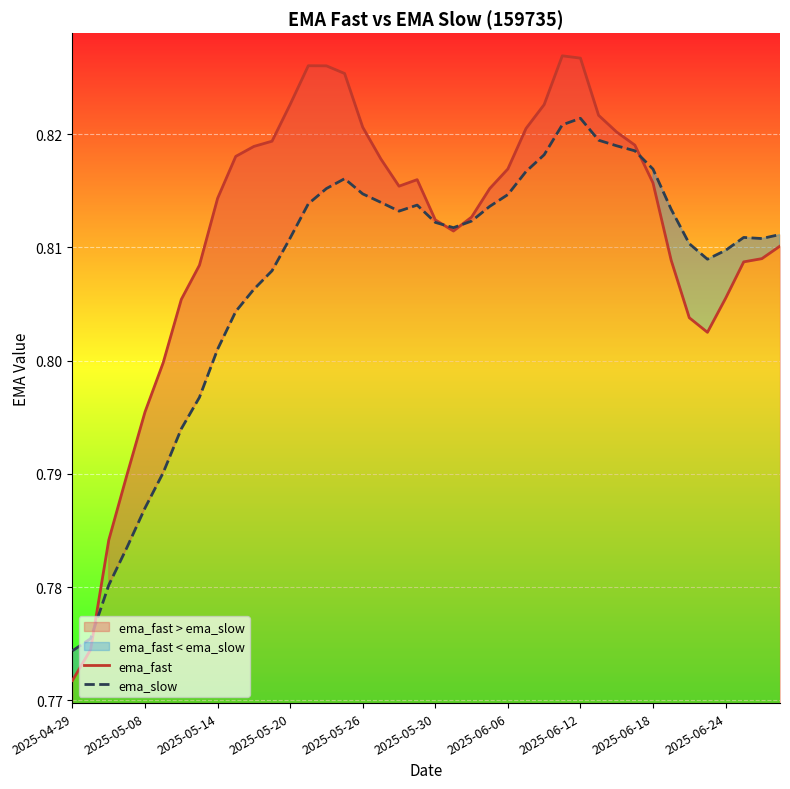

What position from the right is 18?

22